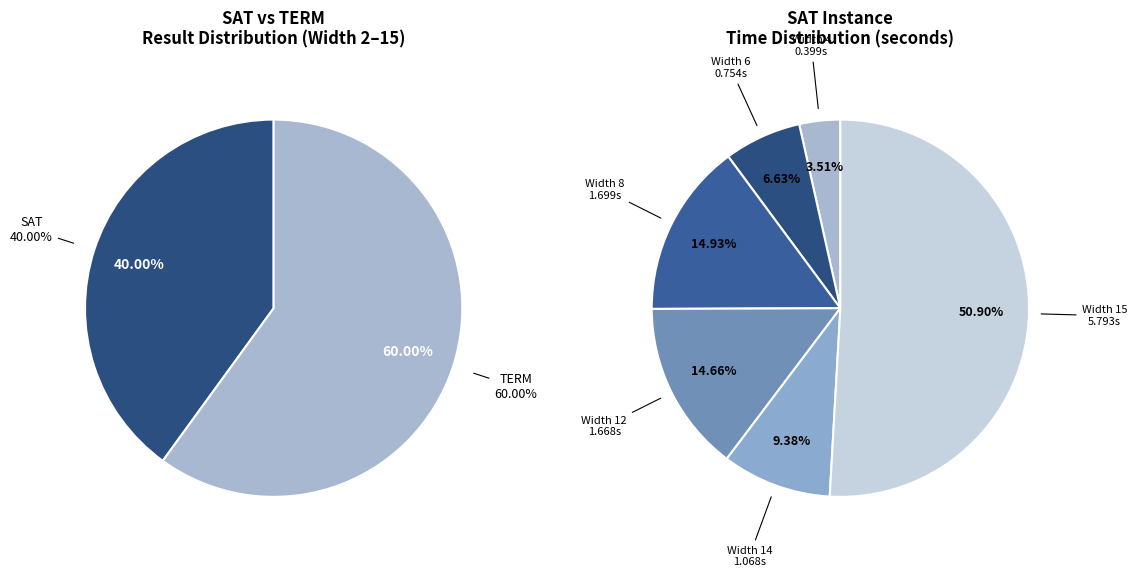

Which category has the smallest portion of the pie?

SAT